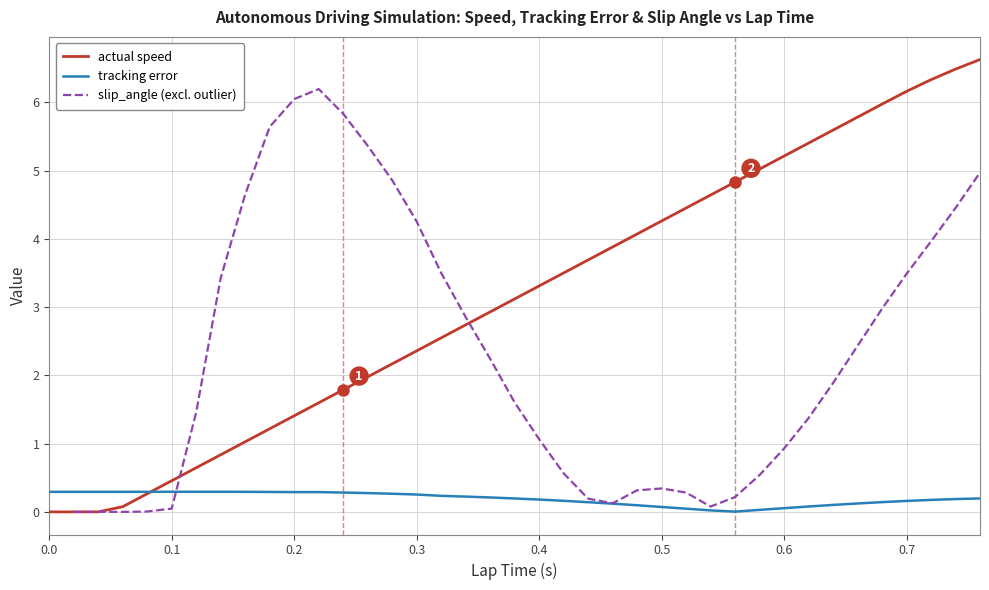

List the labels in order of actual speed value, smallest first.

0.0, 0.02, 0.04, 0.06, 0.08, 0.1, 0.12, 0.14, 0.16, 0.18, 0.2, 0.22, 0.24, 0.26, 0.28, 0.3, 0.32, 0.34, 0.36, 0.38, 0.4, 0.42, 0.44, 0.46, 0.48, 0.5, 0.52, 0.54, 0.56, 0.58, 0.6, 0.62, 0.64, 0.66, 0.68, 0.7, 0.72, 0.74, 0.76